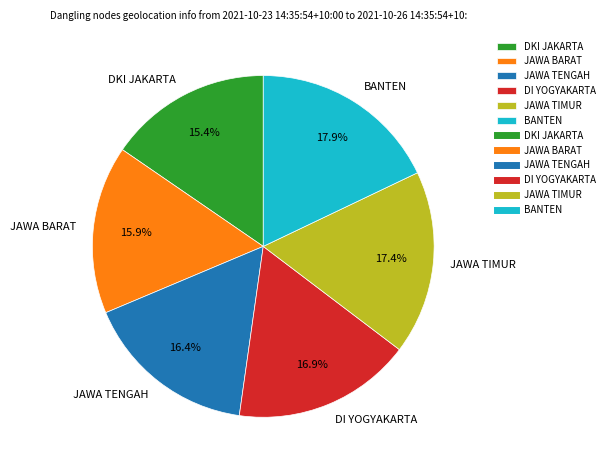

To the nearest percent, what is the combined percentage of JAWA TENGAH and JAWA TIMUR?

34%